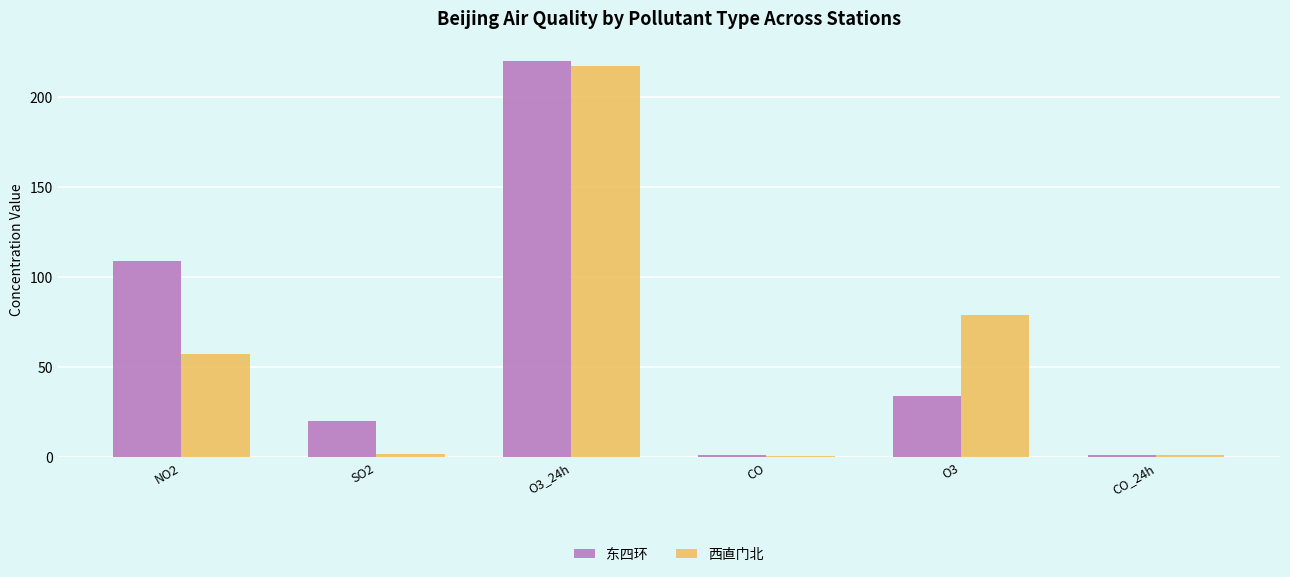

What is the greatest value displayed?

219.9